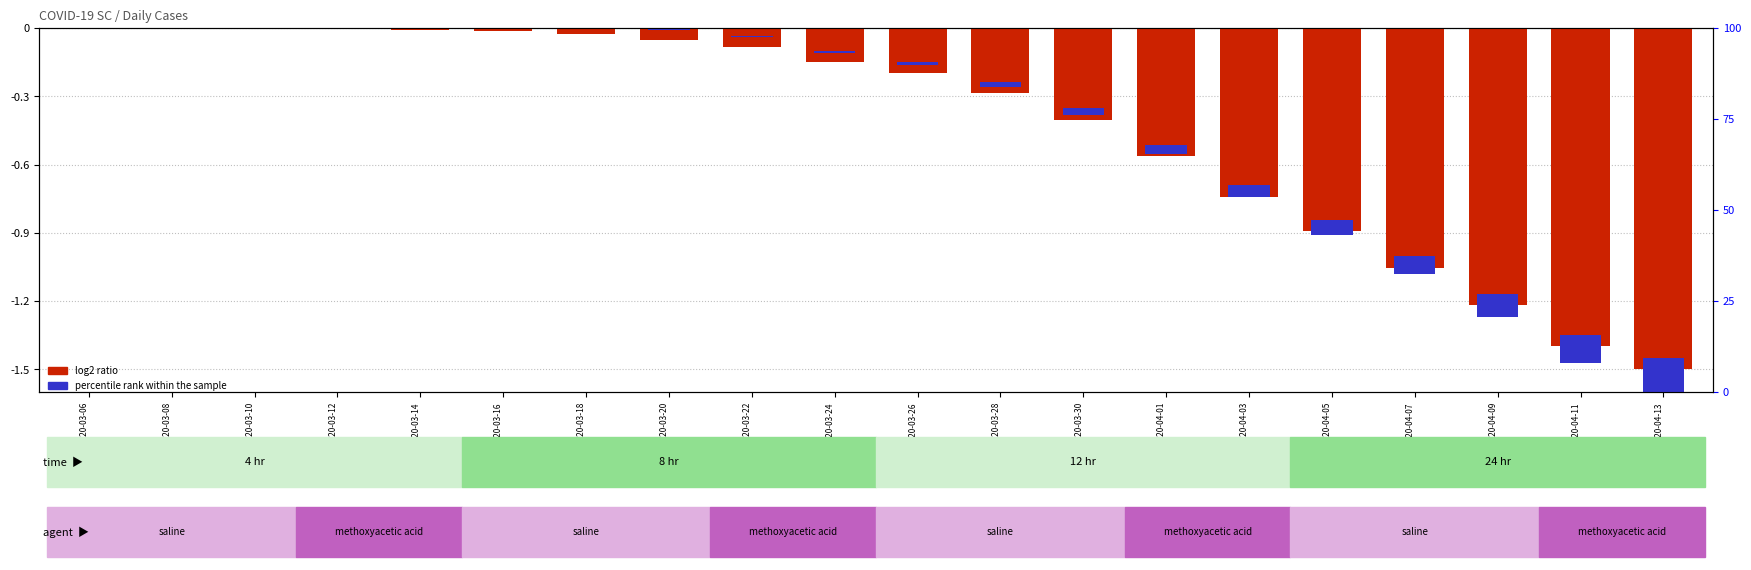

List the labels in order of value, largest first.

2020-03-06, 2020-03-08, 2020-03-10, 2020-03-12, 2020-03-14, 2020-03-16, 2020-03-18, 2020-03-20, 2020-03-22, 2020-03-24, 2020-03-26, 2020-03-28, 2020-03-30, 2020-04-01, 2020-04-03, 2020-04-05, 2020-04-07, 2020-04-09, 2020-04-11, 2020-04-13